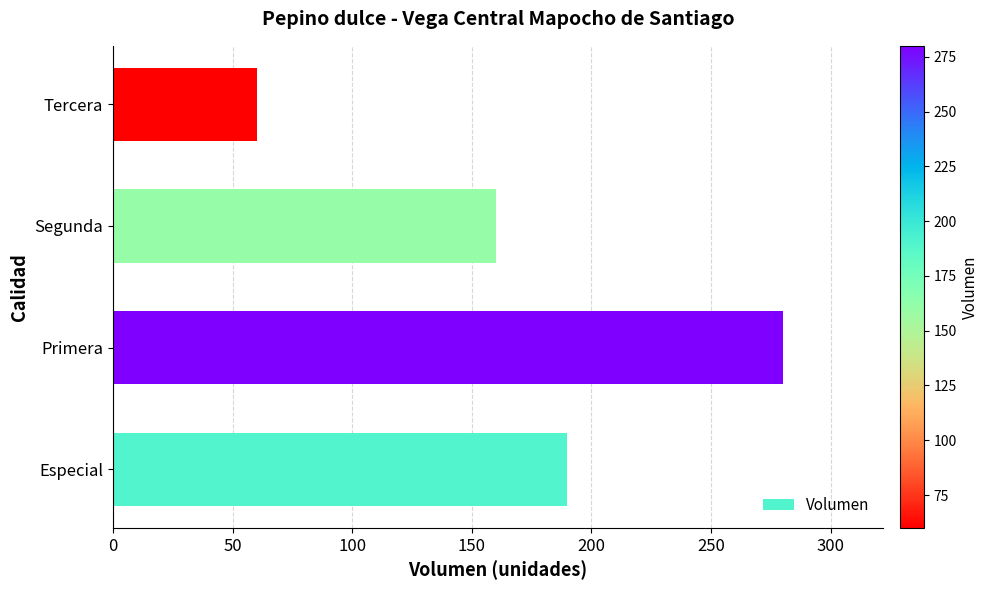

What is the difference between the maximum and minimum values?

220